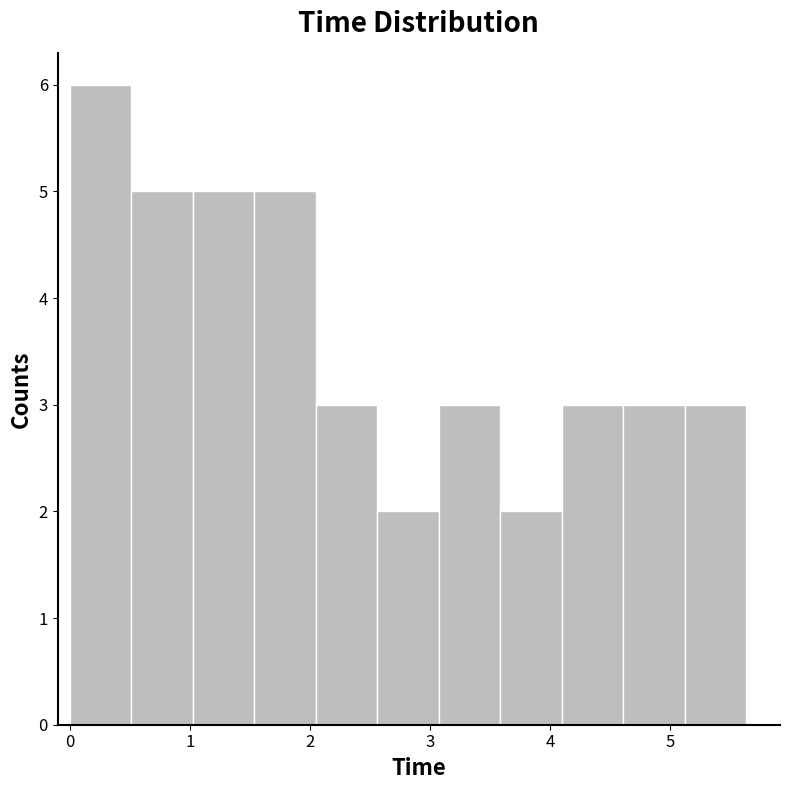

Over which range of the x-axis is the bar tallest?

0.0 to 0.5